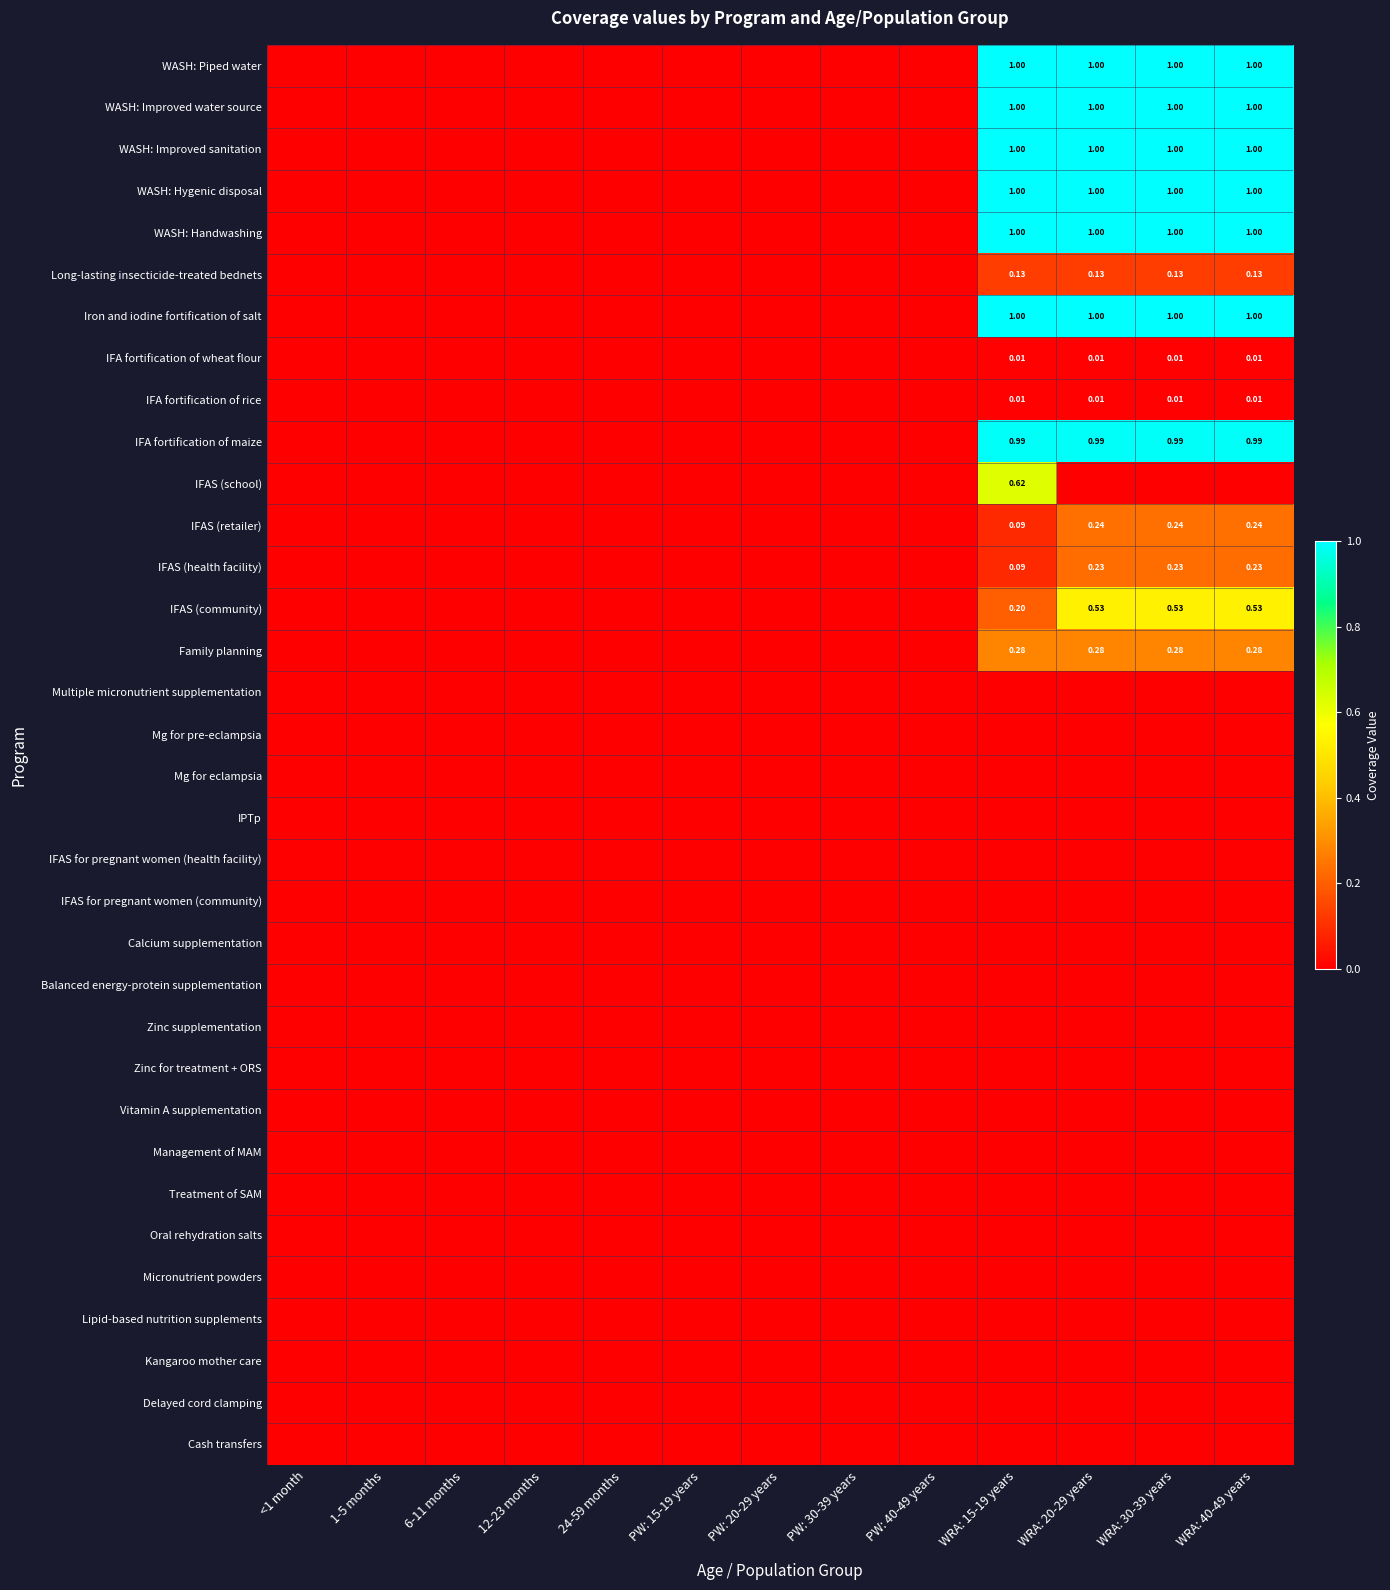

At which category is the sum across all series the highest?

WRA: 15-19 years